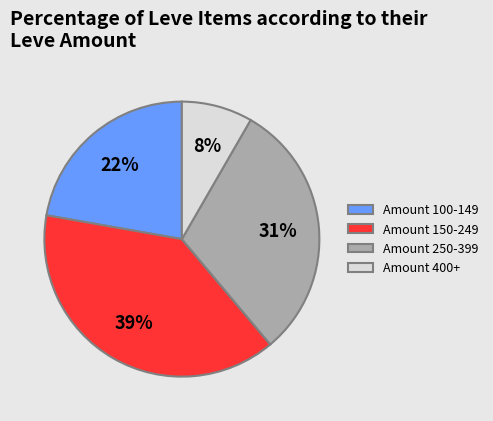

How many segments does this pie chart have?

4